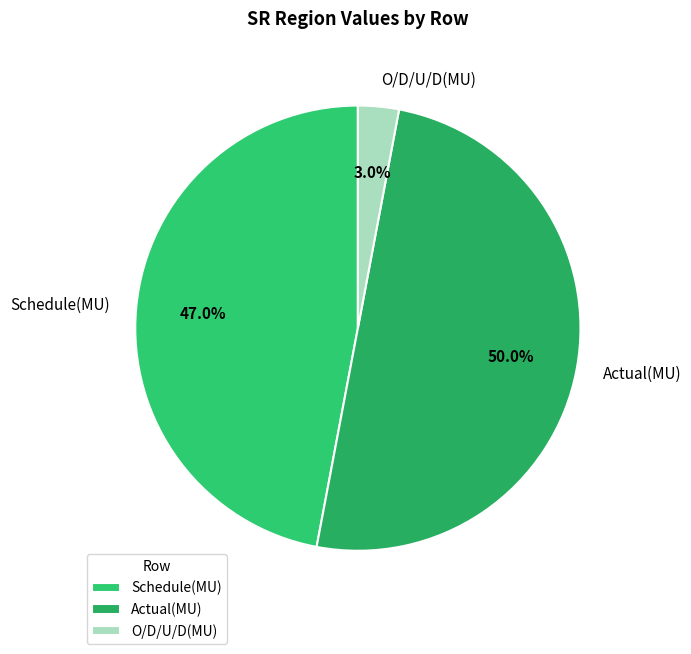

Combined, do Schedule(MU) and Actual(MU) account for over 50%?

Yes